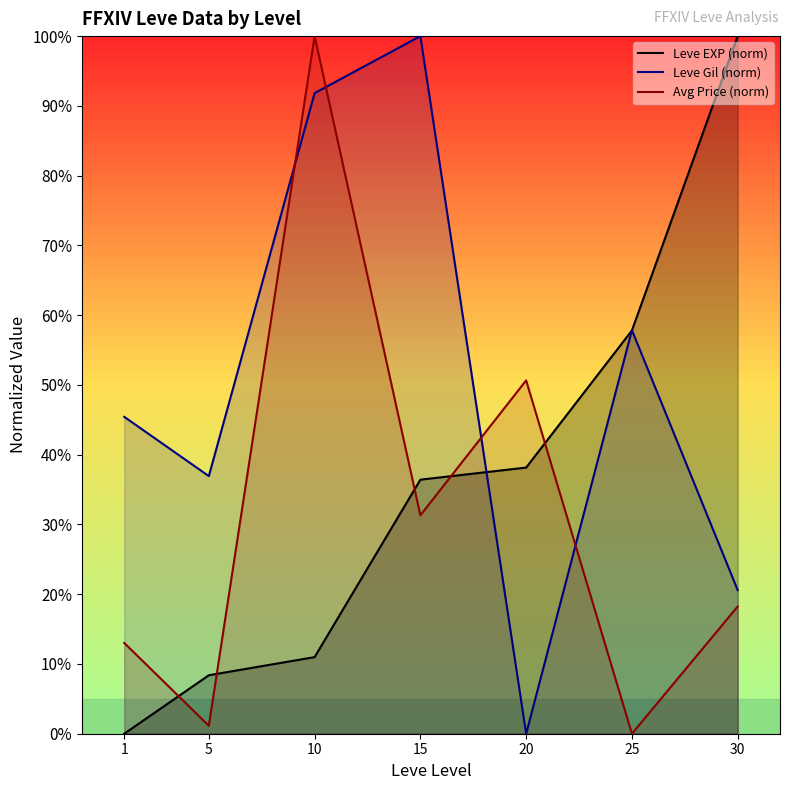

The value of Leve Gil (norm) at 15 is 177.6. True or false?

False